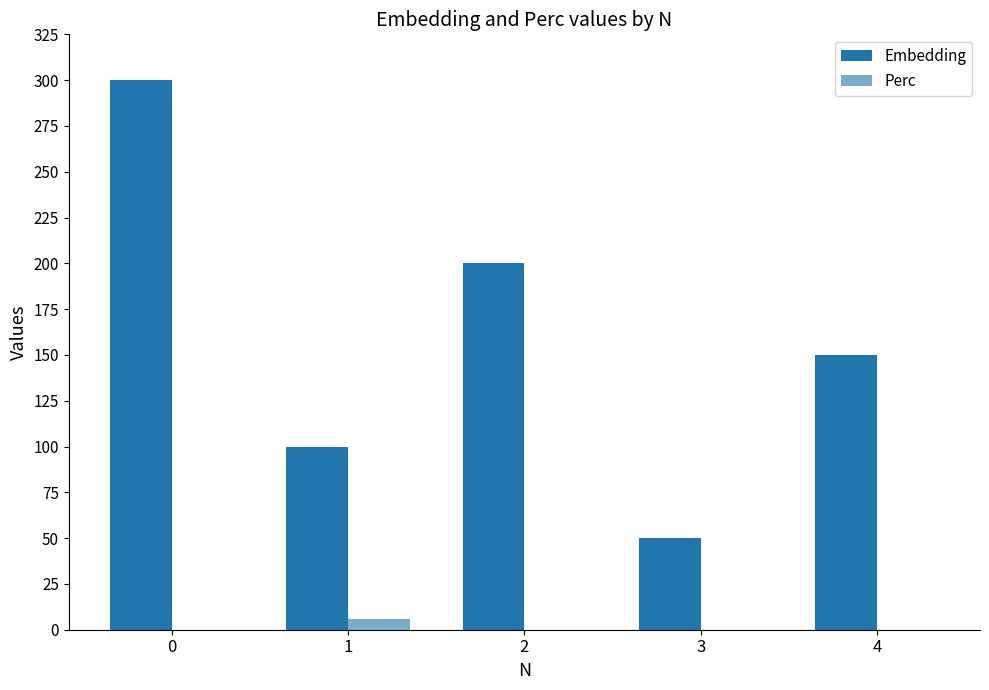

Count the Perc values in the range 0 to 1.

4